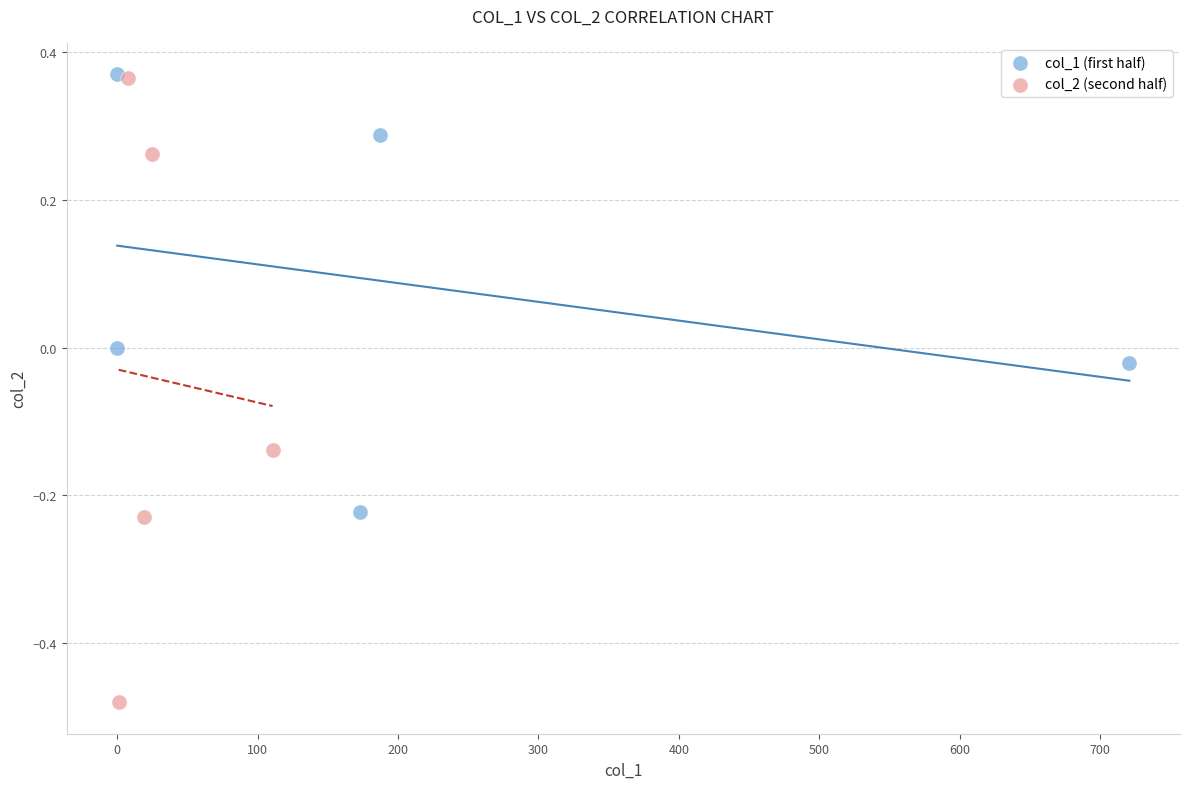

Which series has the largest Y range (max minus min)?

col_2 (second half)